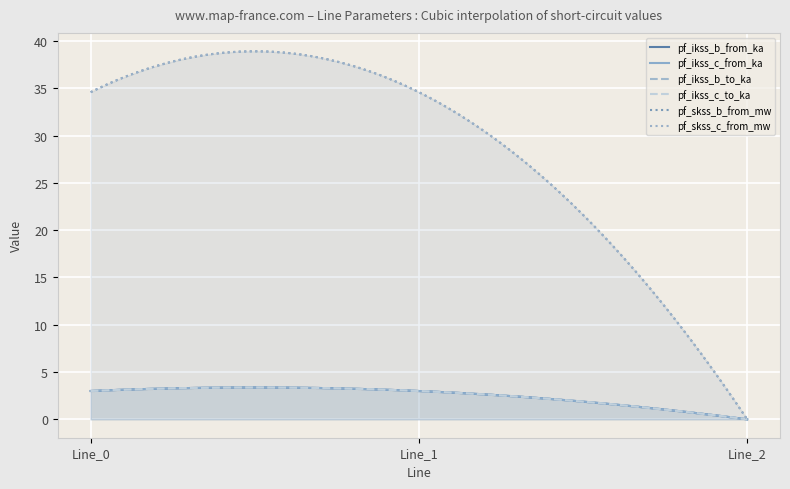

Reading left to right, transcribe all the data shown in this chart.

pf_ikss_b_from_ka: Line_0=3.0	Line_1=3.0	Line_2=0.0
pf_ikss_c_from_ka: Line_0=3.0	Line_1=3.0	Line_2=0.0
pf_ikss_b_to_ka: Line_0=3.0	Line_1=3.0	Line_2=0.0
pf_ikss_c_to_ka: Line_0=3.0	Line_1=3.0	Line_2=0.0
pf_skss_b_from_mw: Line_0=34.6	Line_1=34.6	Line_2=0.0
pf_skss_c_from_mw: Line_0=34.6	Line_1=34.6	Line_2=0.0